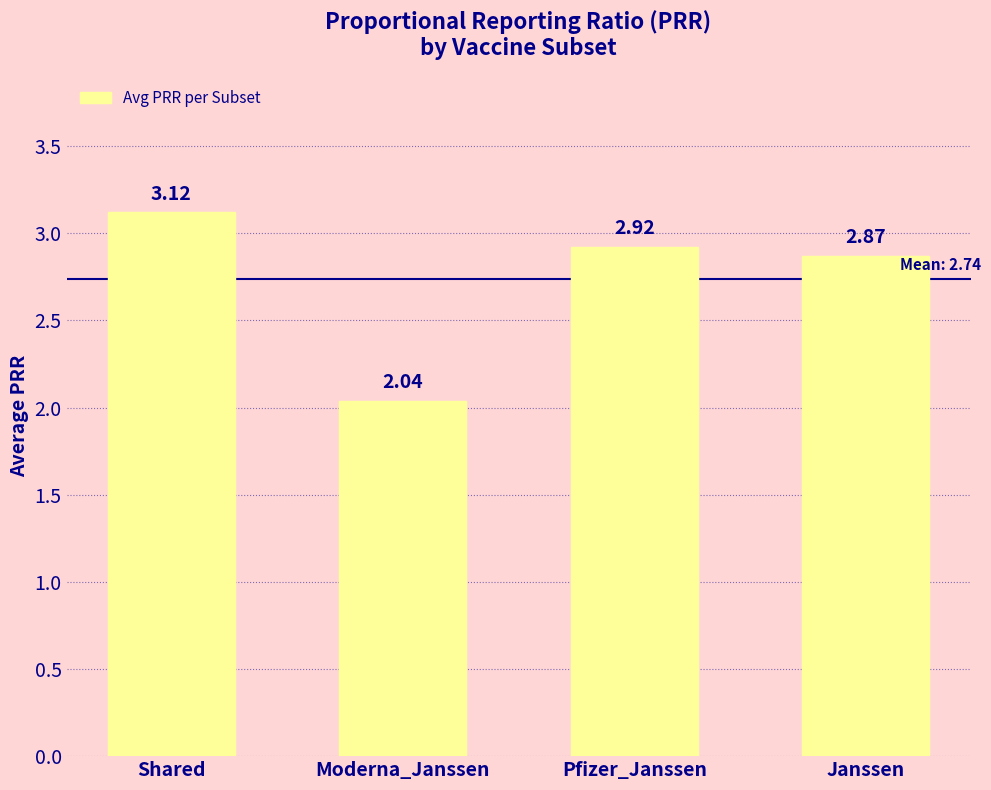

Rank the categories by value from lowest to highest.

Moderna_Janssen, Janssen, Pfizer_Janssen, Shared